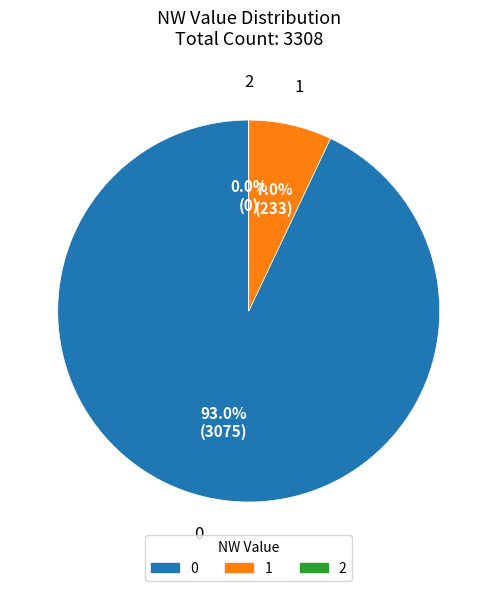

What is the largest slice in the pie chart?

NW=0